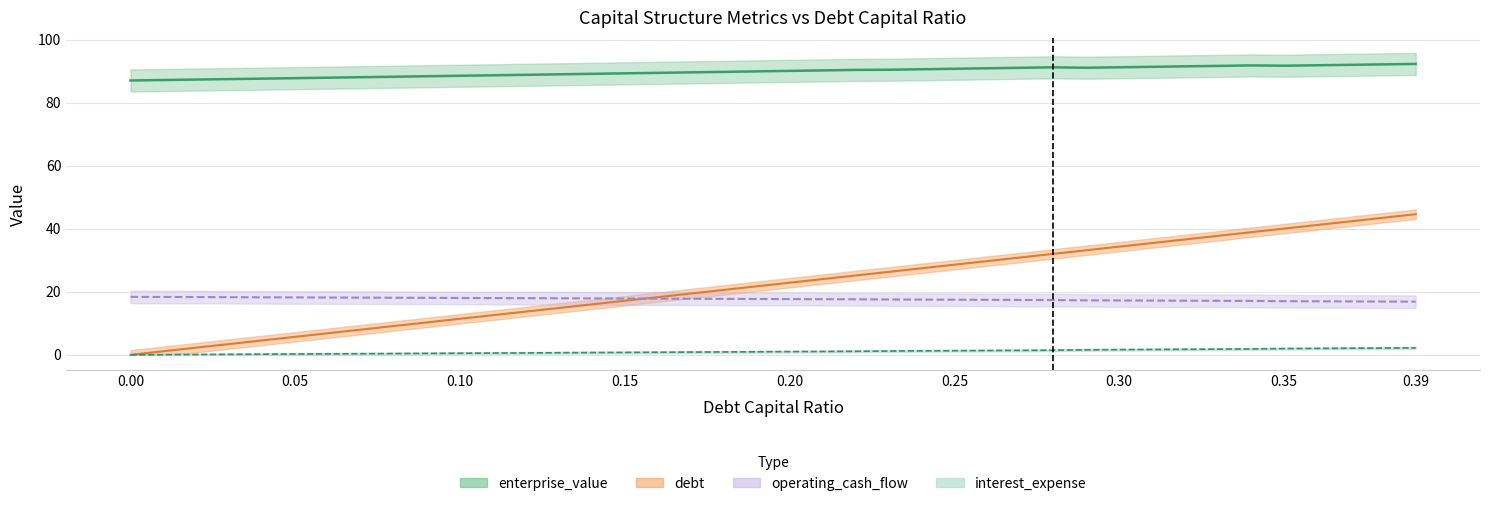

At which label is enterprise_value closest to 89?

0.13